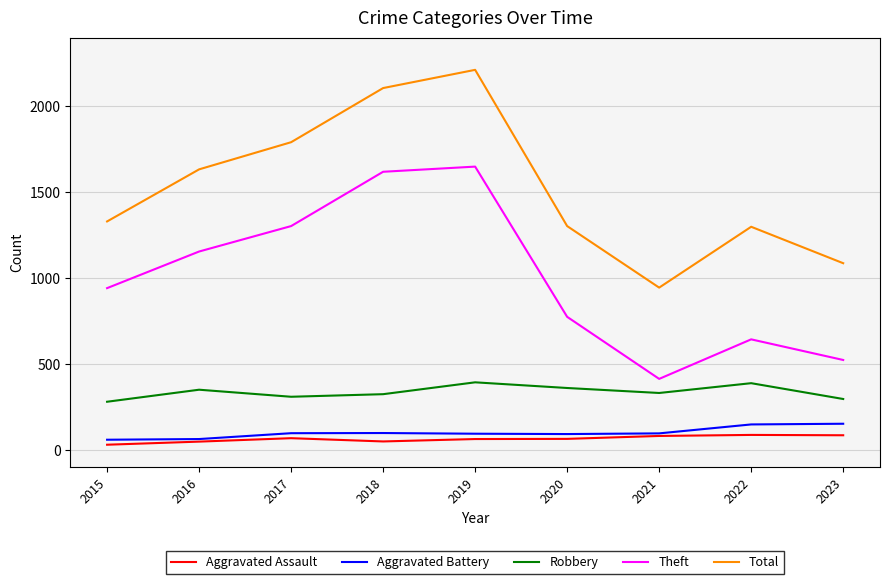

What is the difference between the highest and lowest values at 2015?

1299